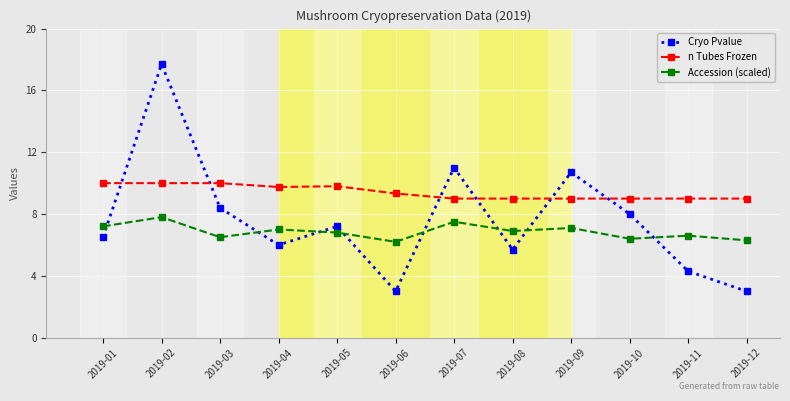

What is the maximum value for n Tubes Frozen?

10.0